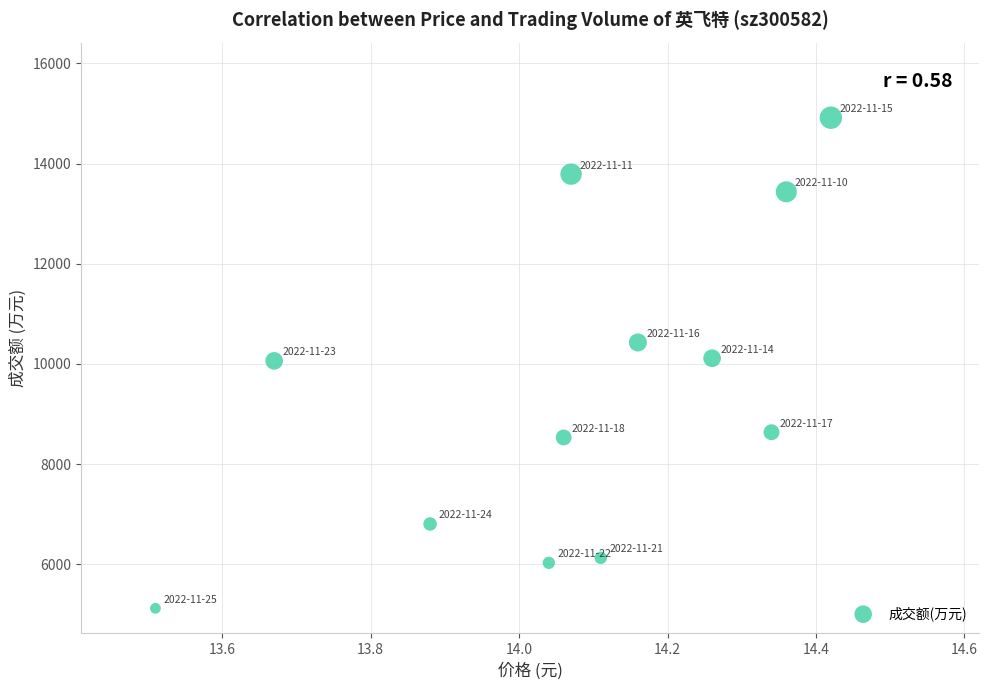

What is the average Y value?

9499